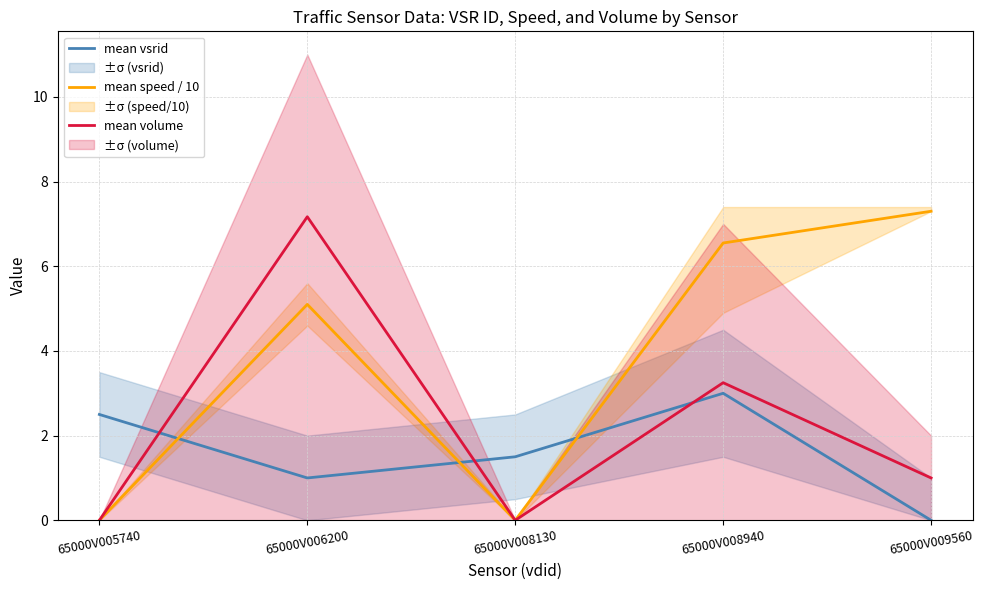

What is the total value across all series at 65000V006200?

13.3